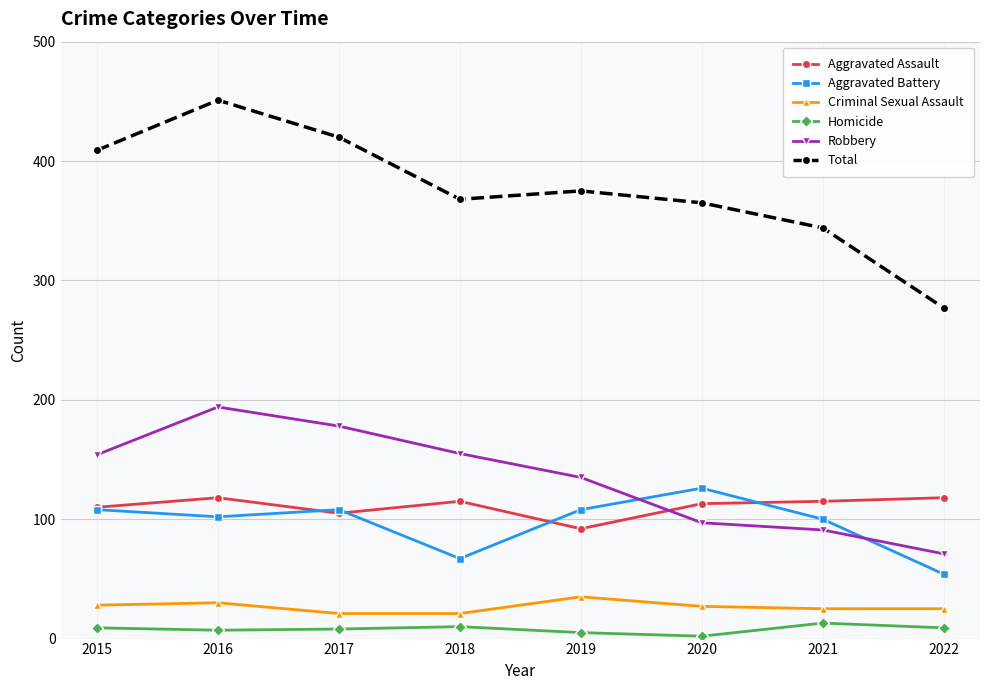

What is the sum of all Criminal Sexual Assault values?

212